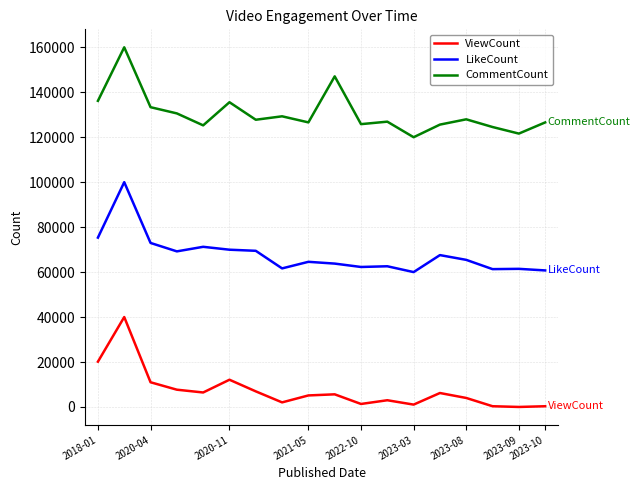

At how many categories does at least one series exceed 69949?

18